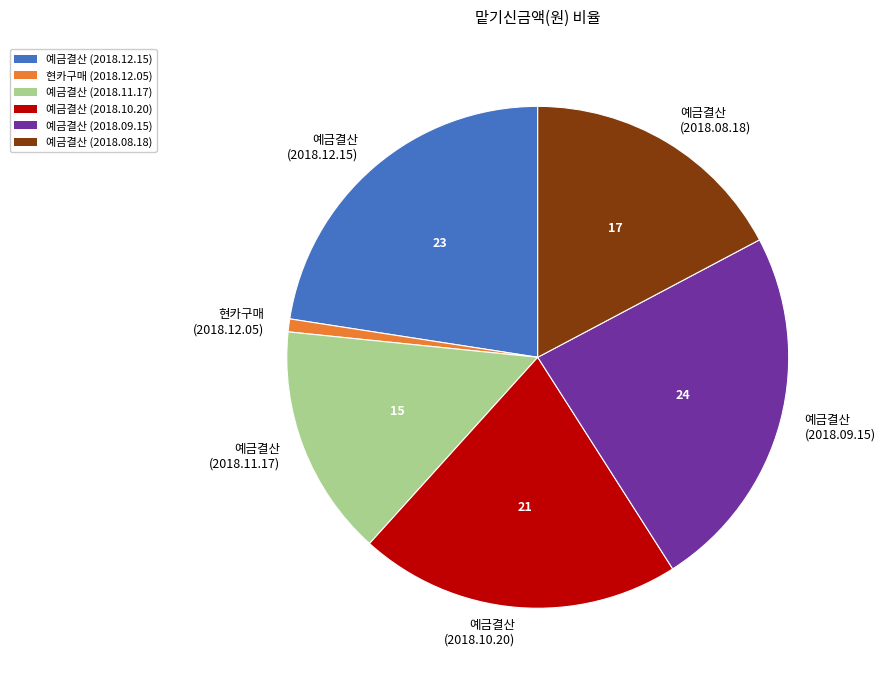

Is there a majority slice in this chart?

No